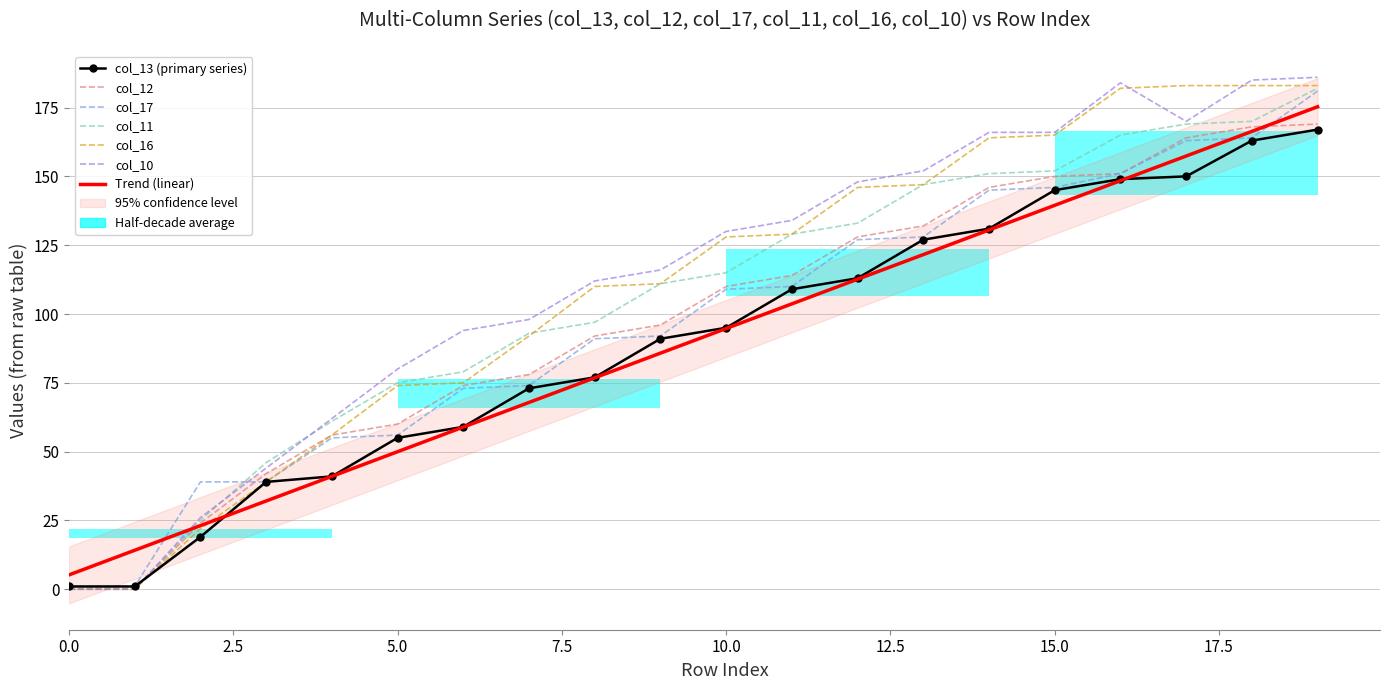

Does the chart contain stacked bars?

No